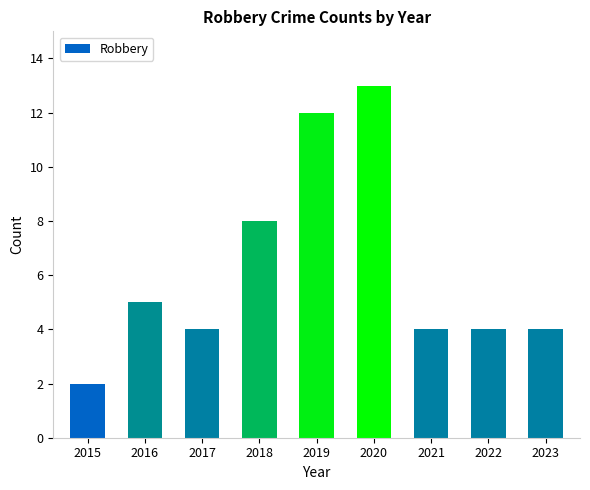

The chart shows a value of 3 at 2019. True or false?

False